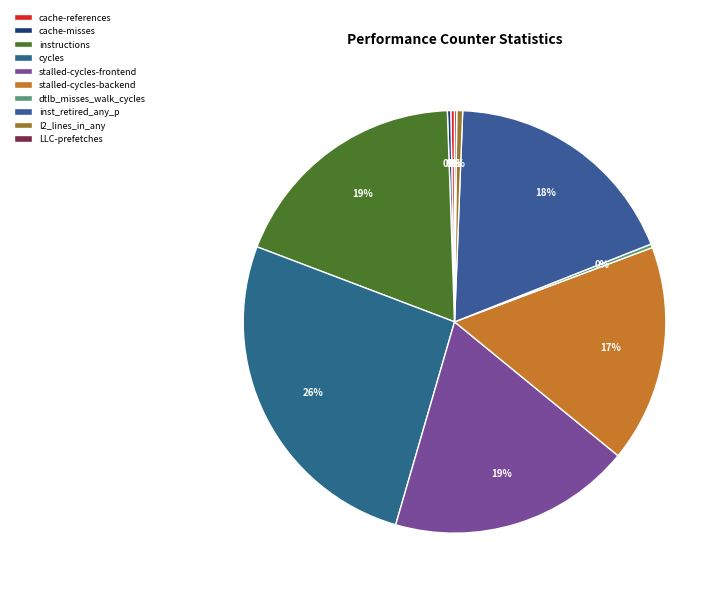

Rank the categories by value from lowest to highest.

LLC-prefetches, cache-misses, dtlb_misses_walk_cycles, cache-references, l2_lines_in_any, stalled-cycles-backend, inst_retired_any_p, stalled-cycles-frontend, instructions, cycles